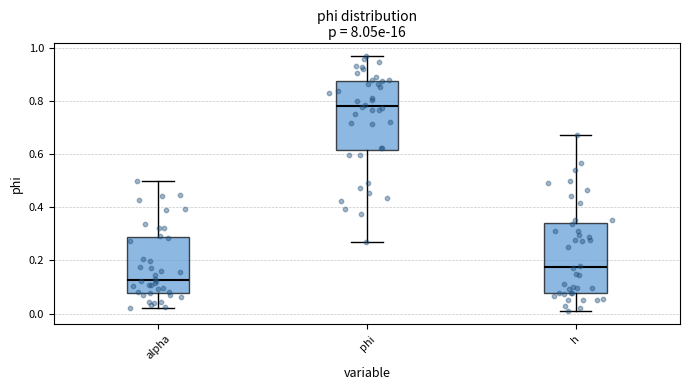

Where does the median line of the box for alpha sit on the y-axis? The values are not printed on the chart, so give them approximately, as read against the axis.

0.12